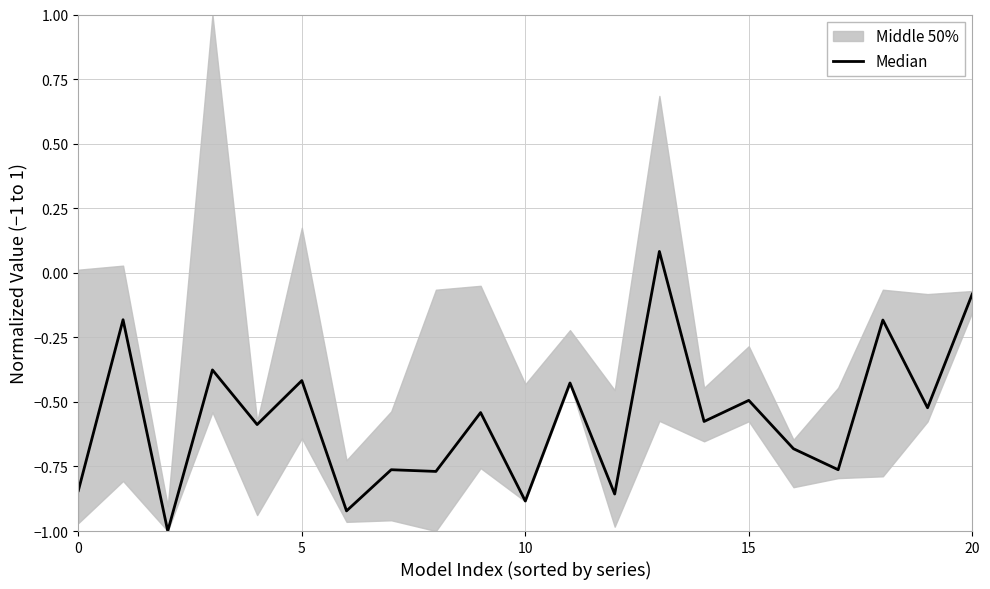

True or false: the data has more than 1 interior local peaks.

True